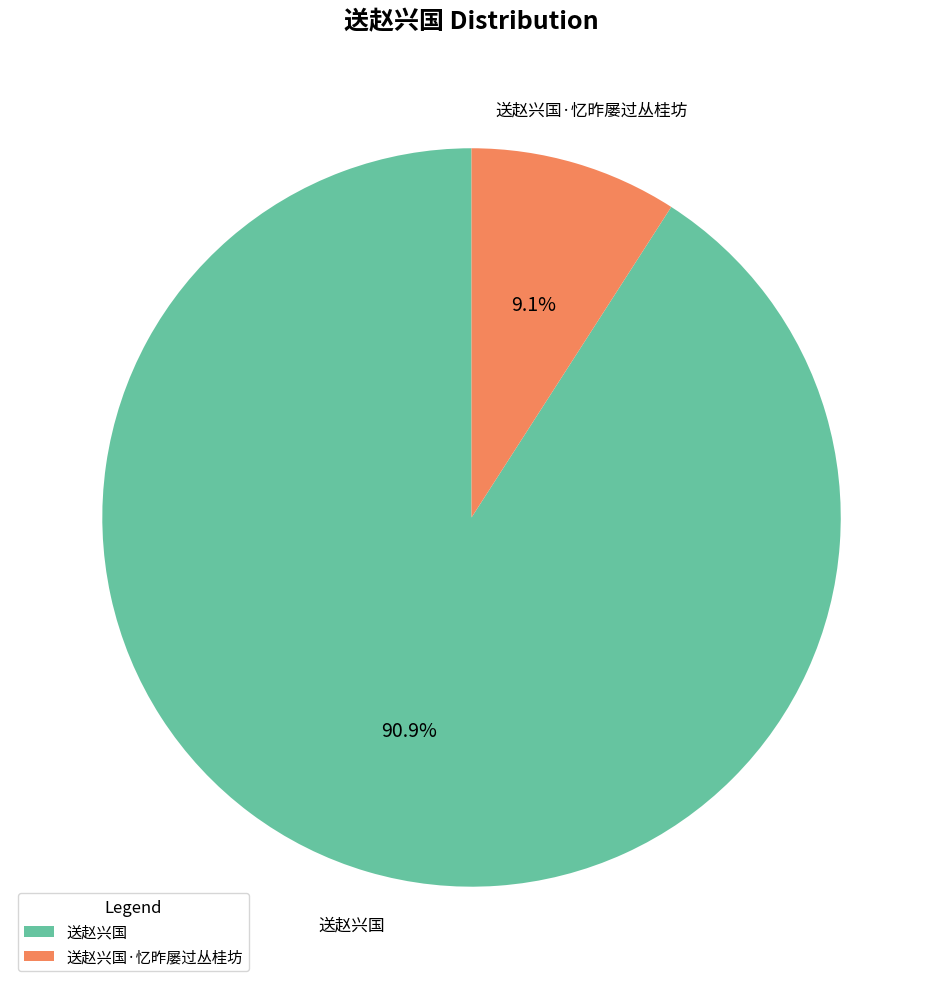

What percentage is NOT represented by 送赵兴国·忆昨屡过丛桂坊?

90.9%